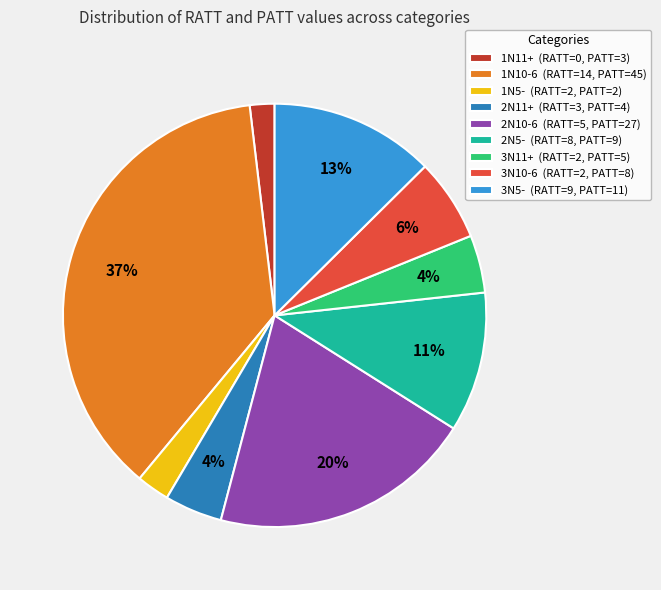

How many slices are in this pie chart?

9